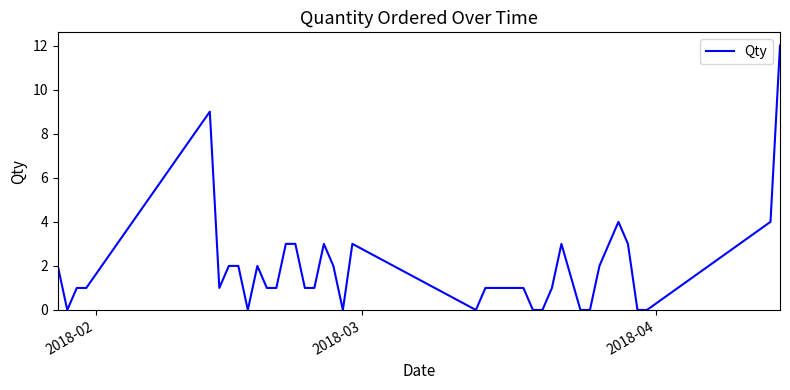

What is the difference between the maximum and minimum values?

12